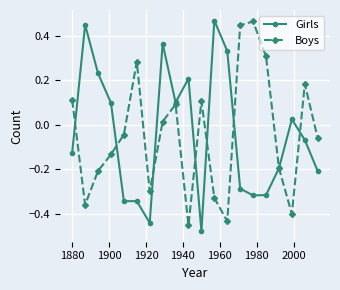

How many intersections are there between Boys and Girls?

8